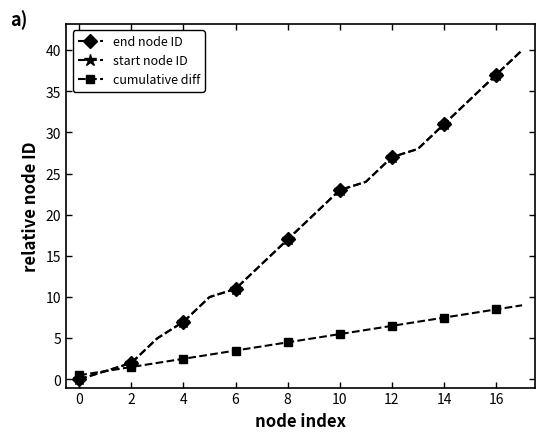

Does the chart have visible grid lines?

No